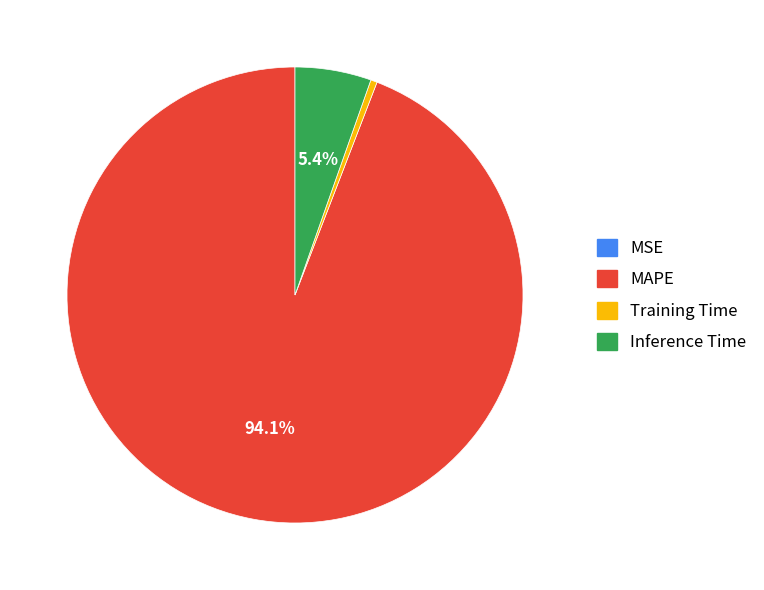

Which category has the biggest portion of the pie?

MAPE